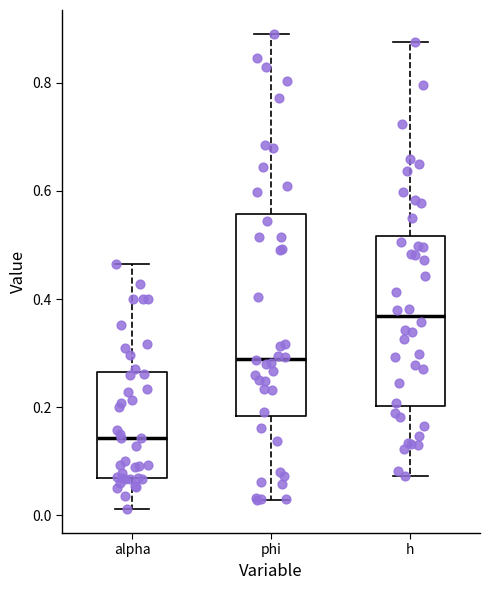

Comparing the boxes themselves (not the whiskers), which one is the tallest?

phi